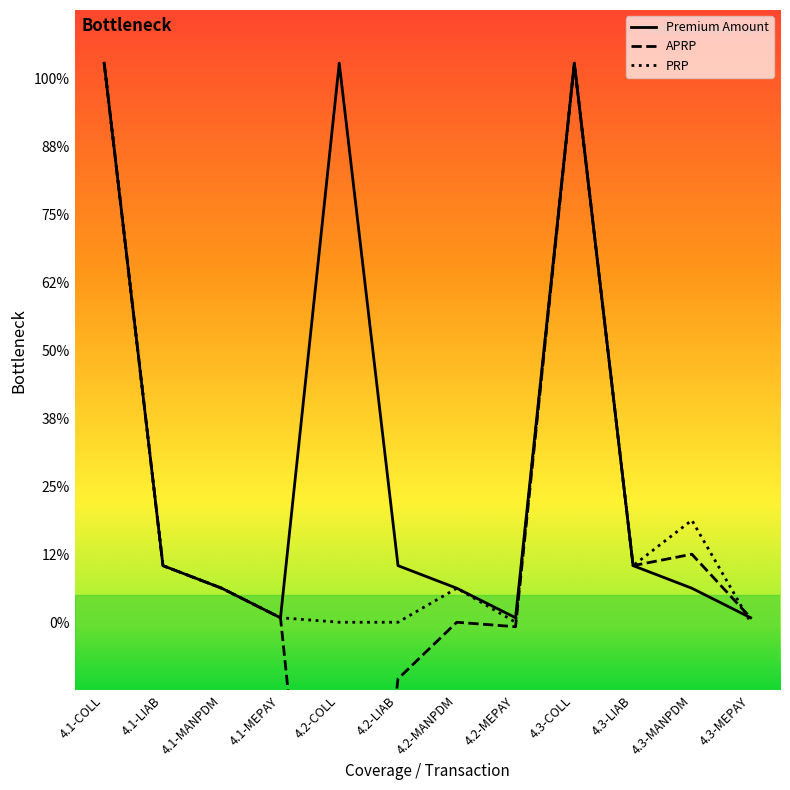

At which label is PRP closest to 2054?

4.3-MANPDM